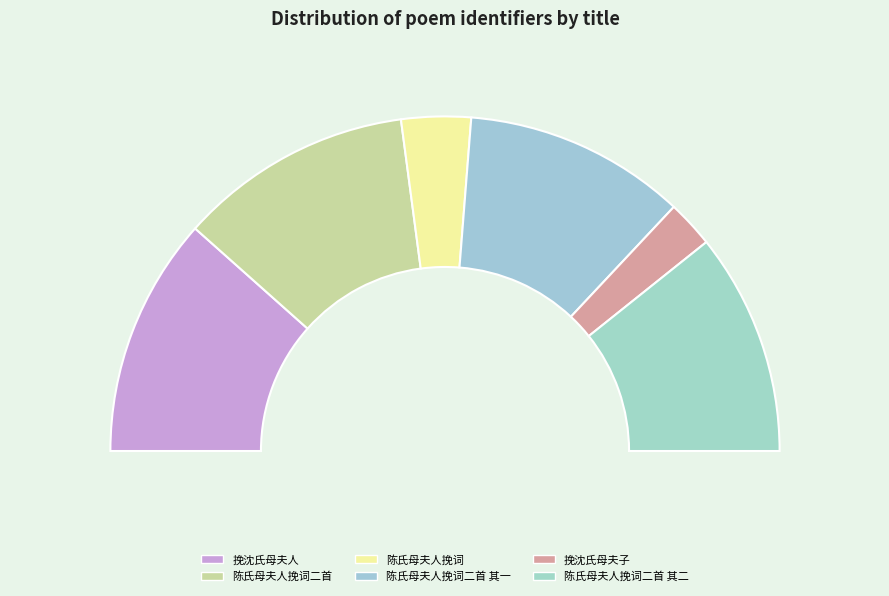

Does 陈氏母夫人挽词二首 其一 represent more than half of the total?

No